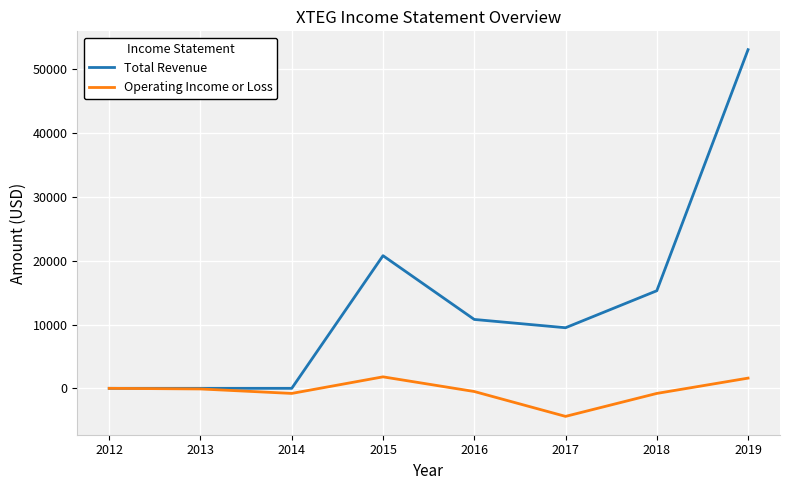

List the series in order of their overall mean, highest first.

Total Revenue, Operating Income or Loss